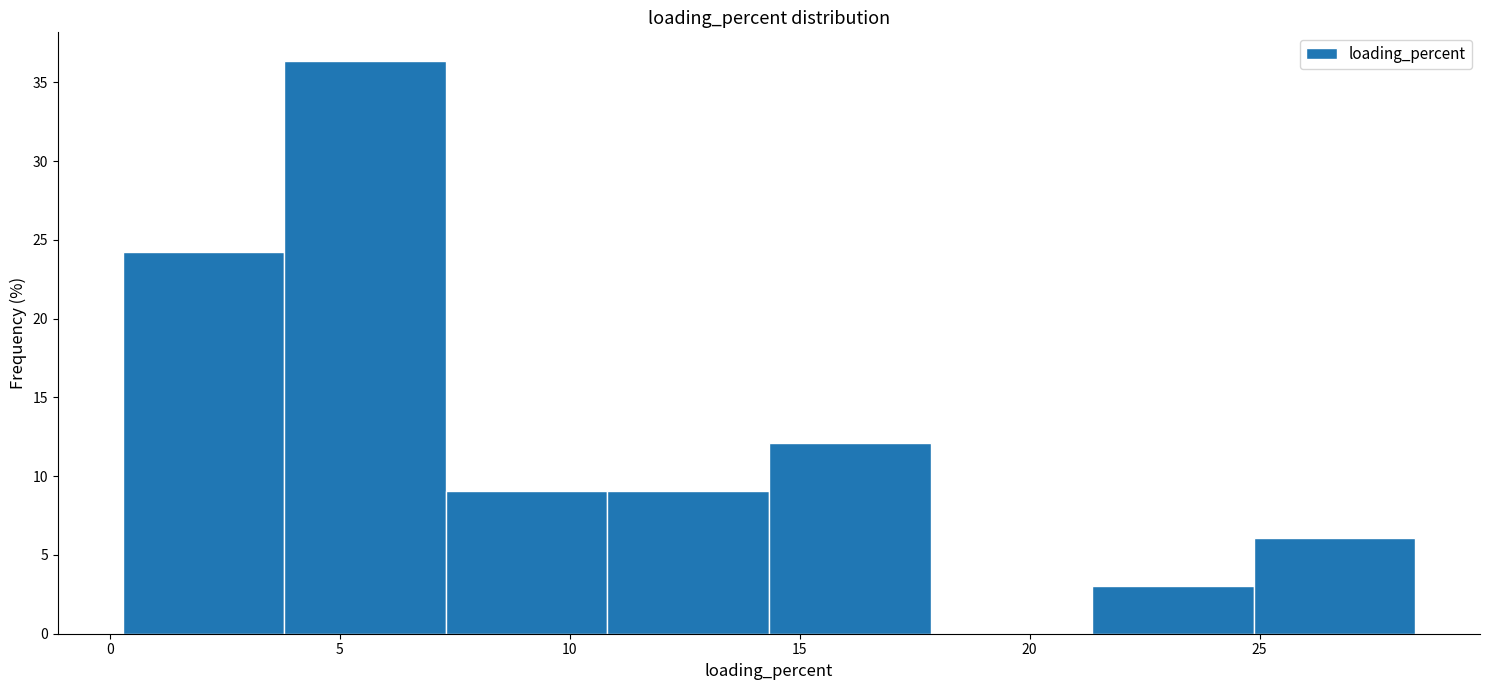

Reading left to right, transcribe this chart: for each bar, give the range it covers on the x-axis and its height. Neither the bar edges nor the heights are printed on the chart, so give them approximately, as read against the axes.

0.5 to 4.0: 24.0
4.0 to 7.5: 36.5
7.5 to 11.0: 9.0
11.0 to 14.5: 9.0
14.5 to 18.0: 12.0
18.0 to 21.5: 0
21.5 to 25.0: 3.0
25.0 to 28.5: 6.0